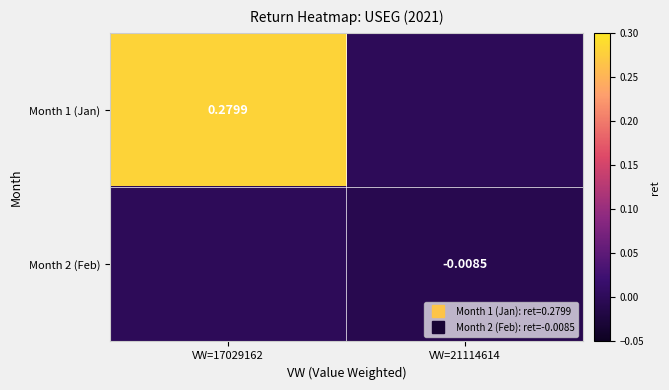

At which category is the sum across all series the highest?

VW=17029162